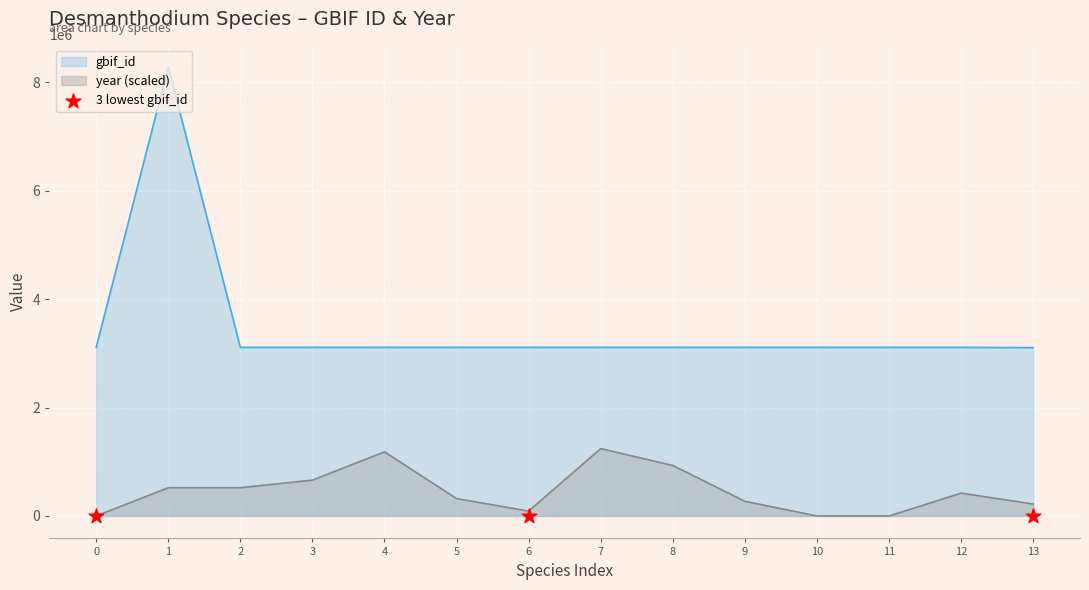

Which series has the widest spread of Y values?

gbif_id